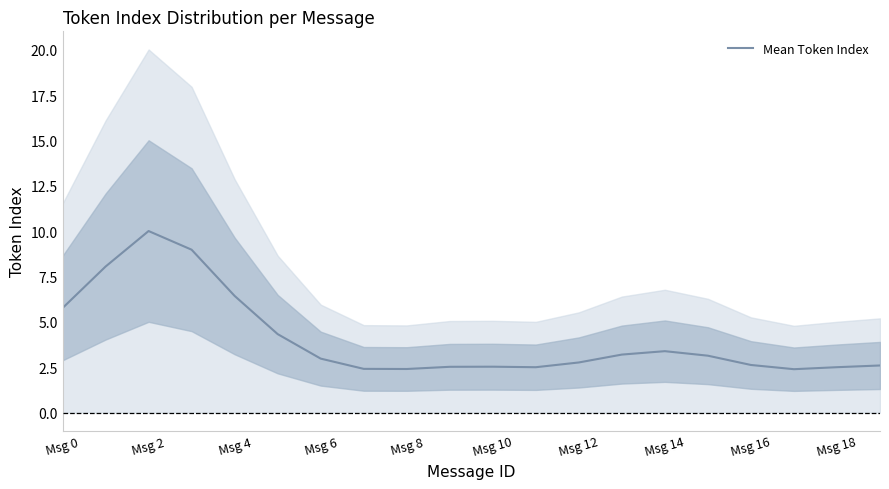

What is the highest value of the Mean Token Index series?

10.0